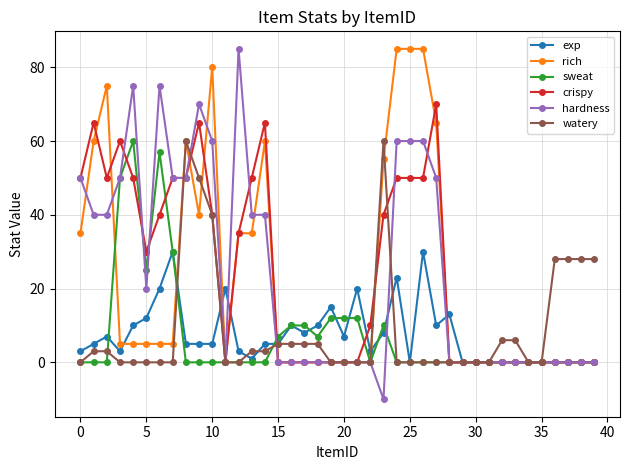

What is the maximum value for rich?

85